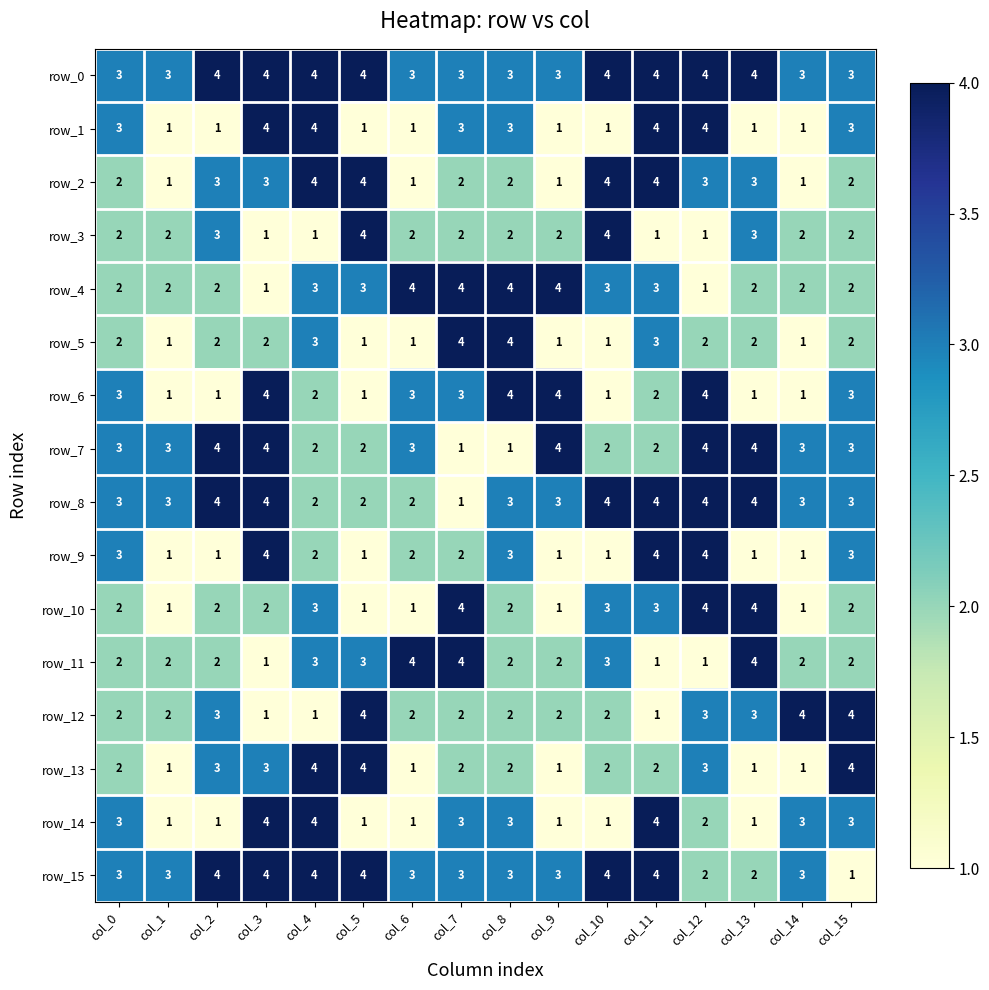

Reading left to right, list all the values displayed in this chart.

row_0: 3	3	4	4	4	4	3	3	3	3	4	4	4	4	3	3
row_1: 3	1	1	4	4	1	1	3	3	1	1	4	4	1	1	3
row_2: 2	1	3	3	4	4	1	2	2	1	4	4	3	3	1	2
row_3: 2	2	3	1	1	4	2	2	2	2	4	1	1	3	2	2
row_4: 2	2	2	1	3	3	4	4	4	4	3	3	1	2	2	2
row_5: 2	1	2	2	3	1	1	4	4	1	1	3	2	2	1	2
row_6: 3	1	1	4	2	1	3	3	4	4	1	2	4	1	1	3
row_7: 3	3	4	4	2	2	3	1	1	4	2	2	4	4	3	3
row_8: 3	3	4	4	2	2	2	1	3	3	4	4	4	4	3	3
row_9: 3	1	1	4	2	1	2	2	3	1	1	4	4	1	1	3
row_10: 2	1	2	2	3	1	1	4	2	1	3	3	4	4	1	2
row_11: 2	2	2	1	3	3	4	4	2	2	3	1	1	4	2	2
row_12: 2	2	3	1	1	4	2	2	2	2	2	1	3	3	4	4
row_13: 2	1	3	3	4	4	1	2	2	1	2	2	3	1	1	4
row_14: 3	1	1	4	4	1	1	3	3	1	1	4	2	1	3	3
row_15: 3	3	4	4	4	4	3	3	3	3	4	4	2	2	3	1